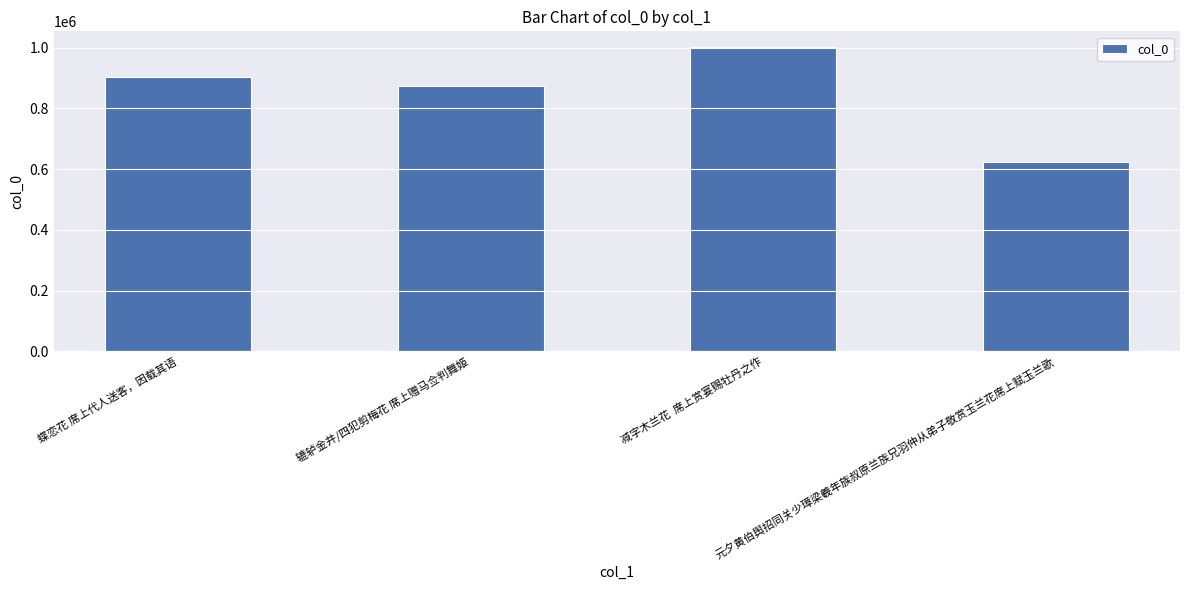

Which label corresponds to the smallest value in the chart?

元夕黄伯舆招同关少璋梁羲年族叔原兰族兄羽仲从弟子敬赏玉兰花席上赋玉兰歌